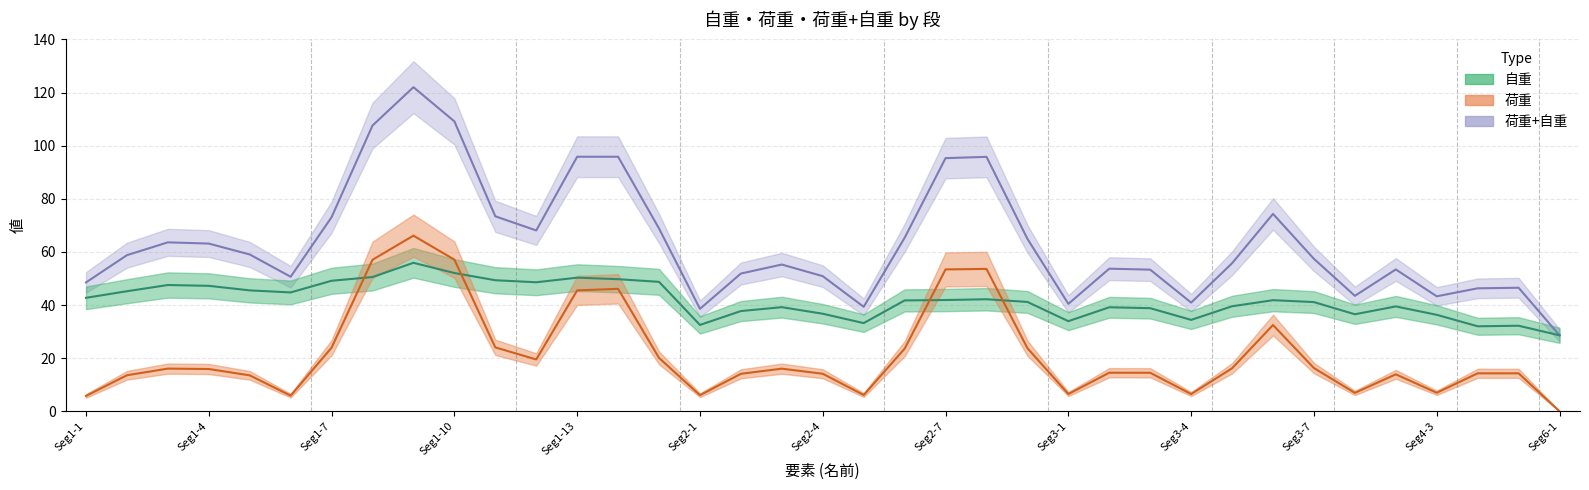

At which category does 荷重+自重 reach its first local valley?

6